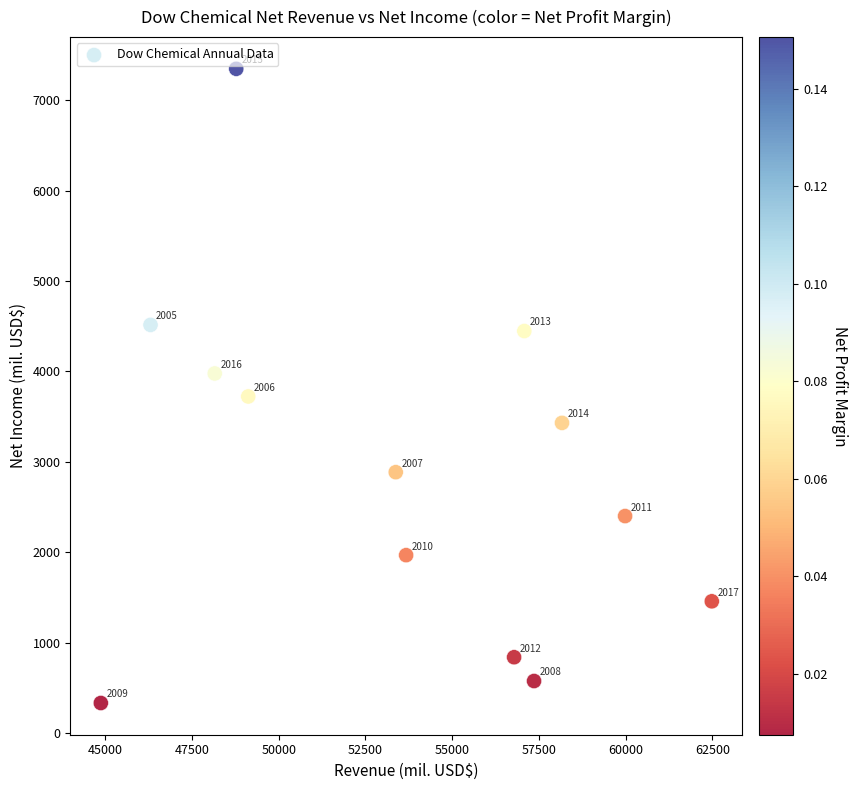

What Y value in the scatter plot is closest to 3840?

3724